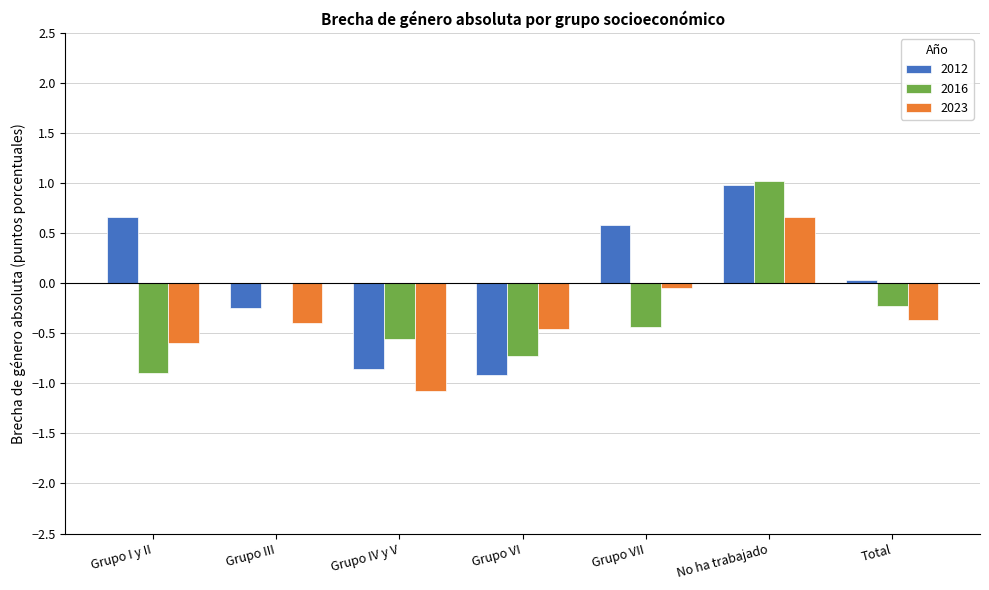

True or false: 2023 has a value of -0.1 at Grupo VII.

True